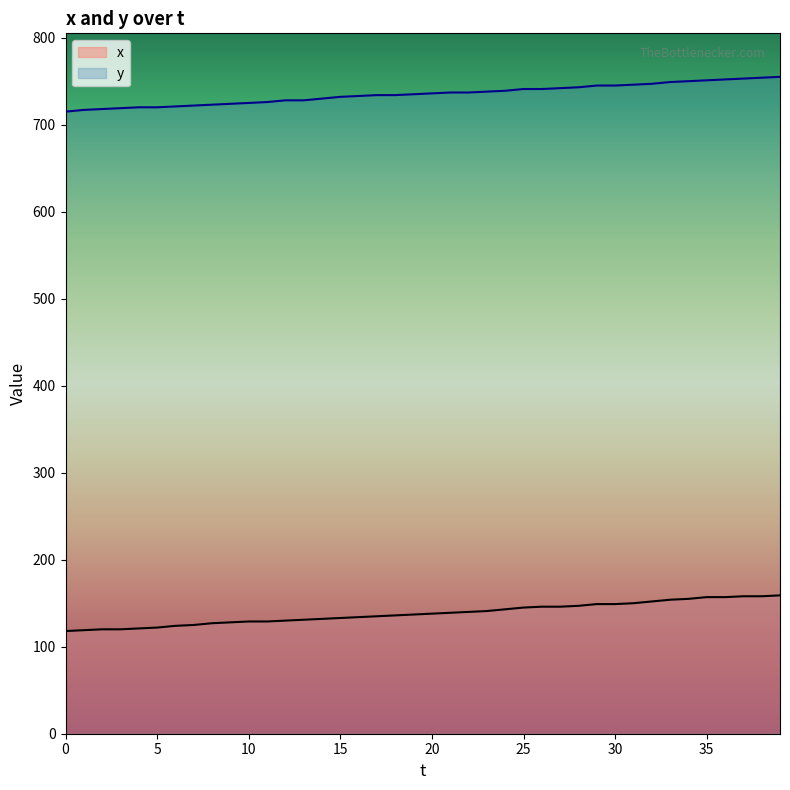

What is the difference between the highest and lowest values at 19?

598